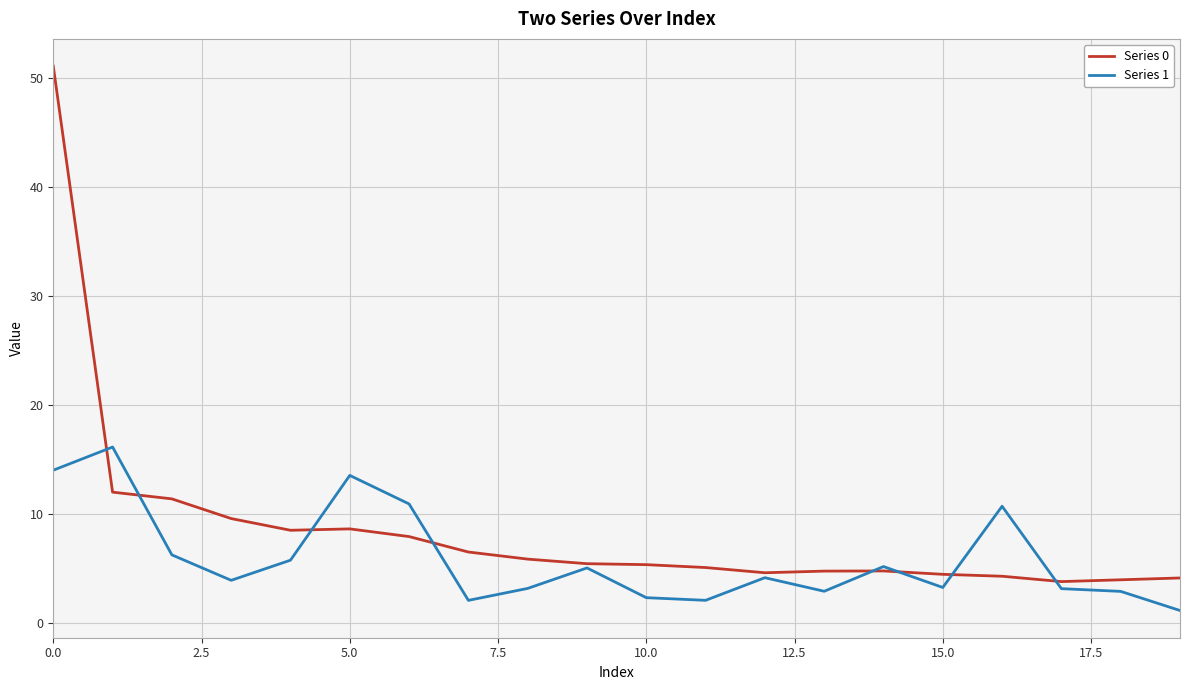

At how many categories does at least one series exceed 44?

1